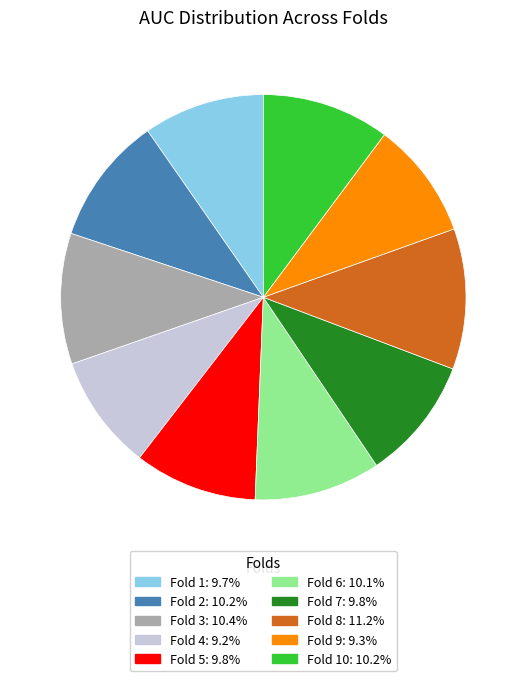

Does any single category account for the majority?

No